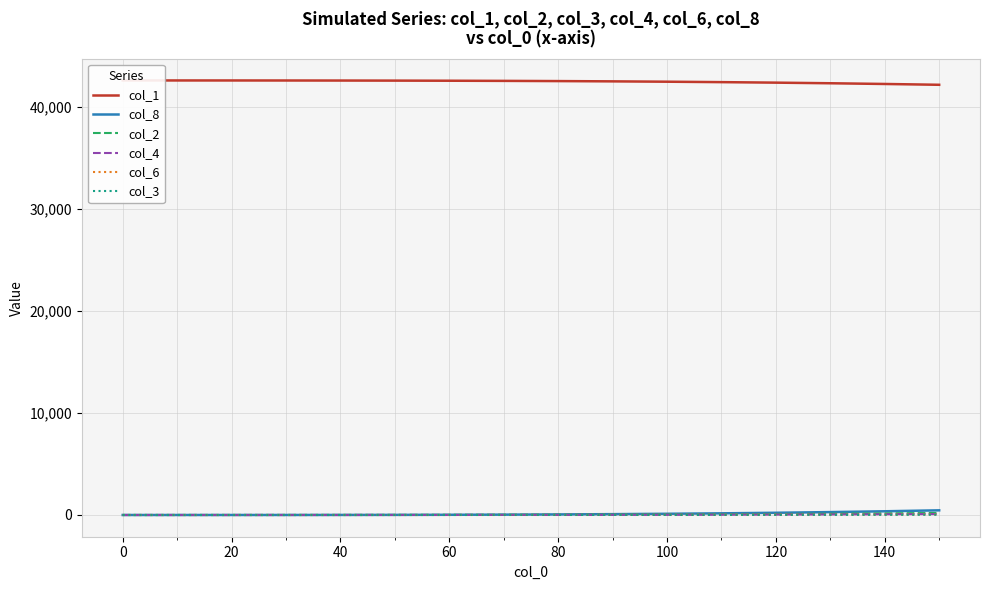

Reading left to right, extract all data points from this chart.

col_1: 42597.0	42596.7	42595.7	42592.4	42588.0	42581.0	42570.0	42555.0	42535.0	42508.0	42474.0	42432.0	42382.0	42322.0	42252.0	42172.0
col_8: 0.0	0.1	0.5	2.0	5.5	11.5	21.0	35.5	56.0	83.0	118.5	163.0	218.0	284.5	364.0	458.0
col_2: 0.0	0.2	0.5	1.8	4.0	7.5	12.5	19.5	29.0	41.0	56.5	75.5	99.0	127.5	161.0	200.0
col_4: 0.0	0.0	0.1	0.5	1.1	2.1	3.8	6.2	9.8	14.5	21.0	29.5	40.5	54.5	72.0	93.5
col_6: 0.0	0.0	0.1	0.2	0.6	1.1	2.0	3.3	5.2	7.8	11.3	16.0	21.8	29.2	38.5	50.0
col_3: 0.0	0.0	0.0	0.1	0.2	0.5	0.9	1.6	2.5	3.8	5.6	8.0	11.2	15.2	20.5	26.5